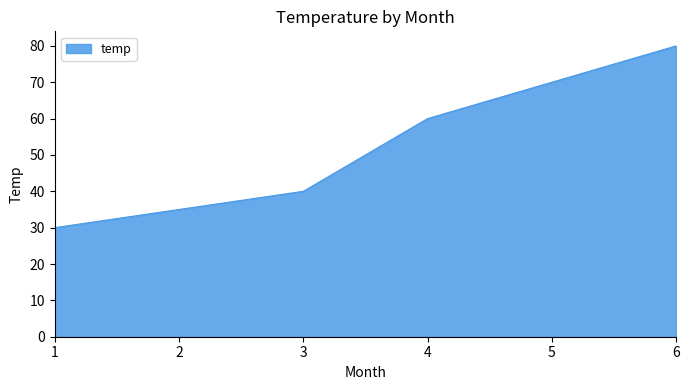

The chart shows a value of 47 at 1. True or false?

False